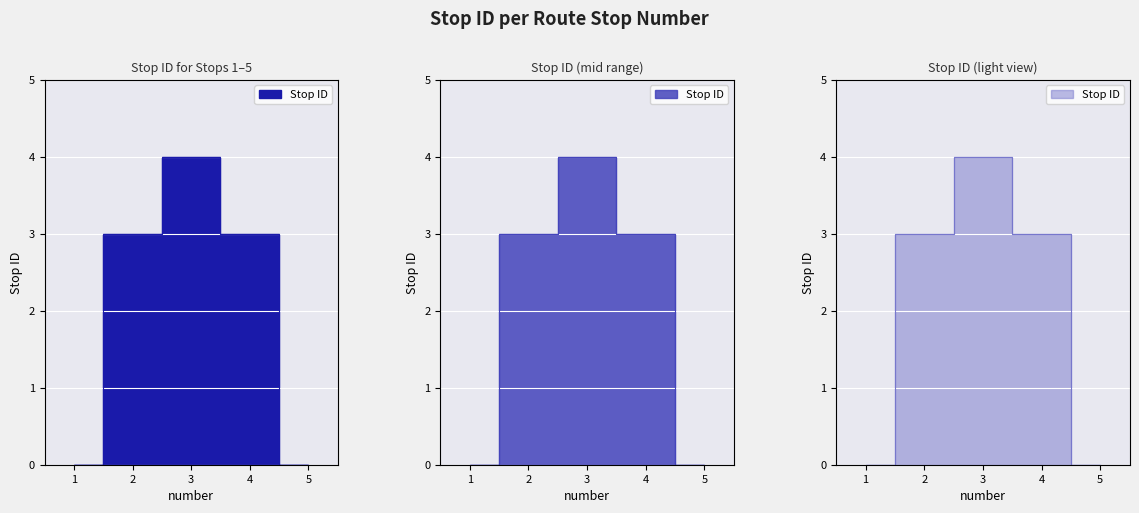

At which label is the value closest to 2?

2